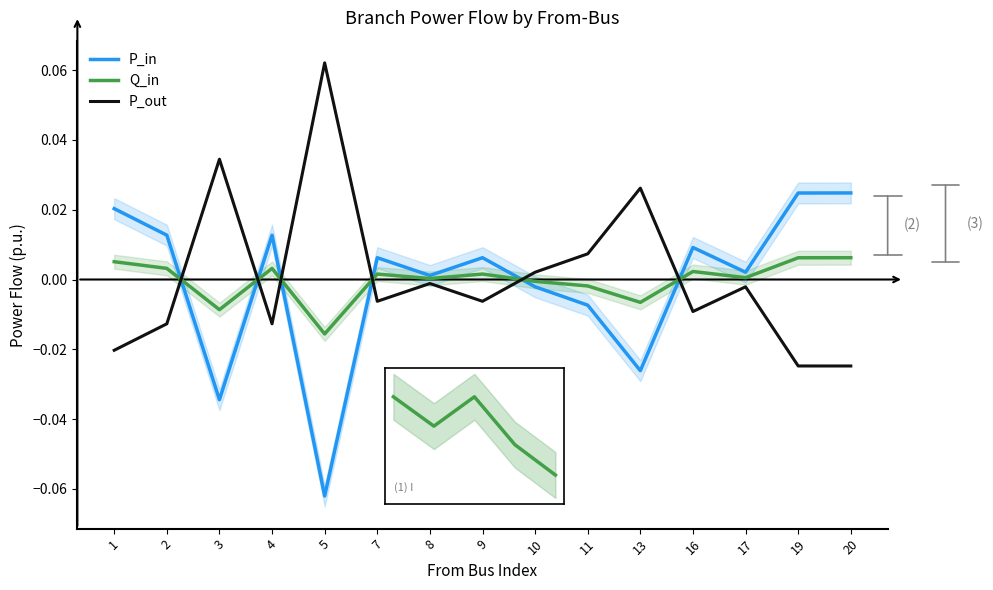

Which series has the widest spread of values?

P_out